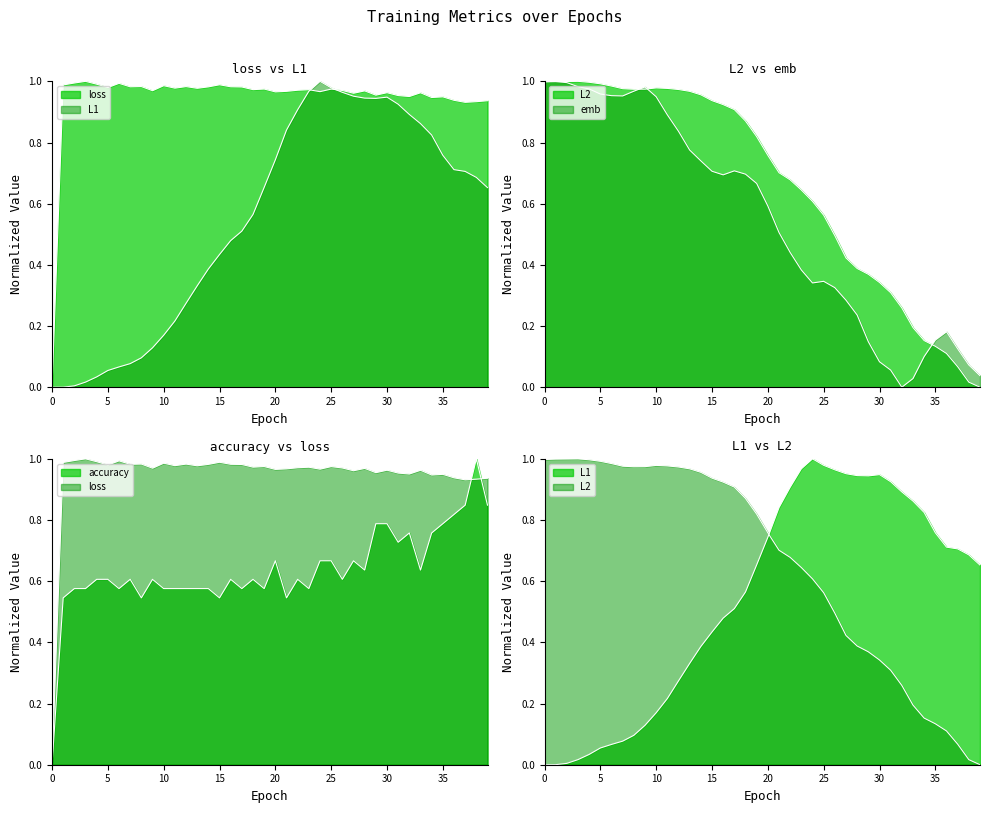

After their last crossing, which series has the higher values: L2 or loss?

loss